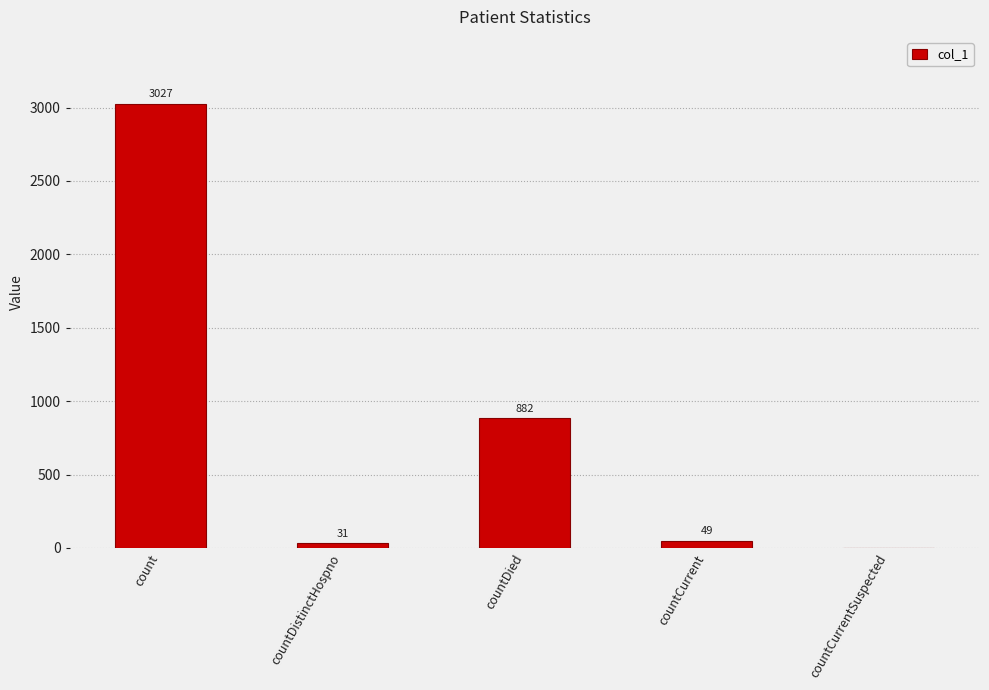

True or false: the data shows 506 at countDied.

False